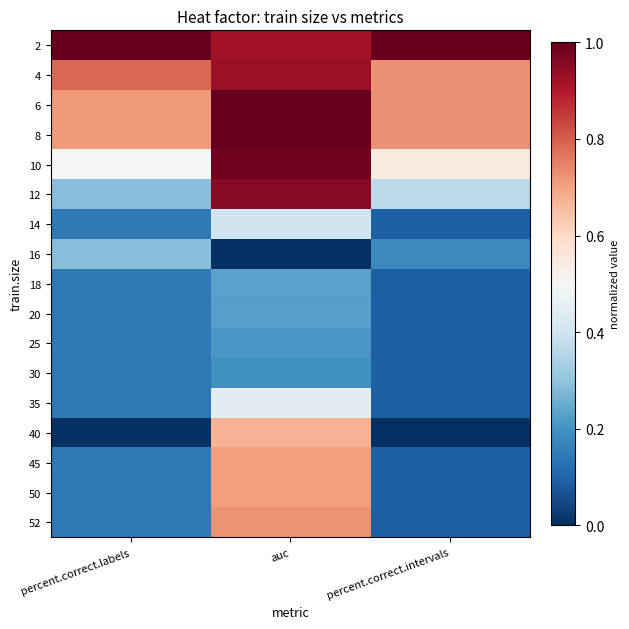

Reading left to right, extract all data points from this chart.

2: percent.correct.labels=1.0	auc=0.9	percent.correct.intervals=1.0
4: percent.correct.labels=0.8	auc=0.9	percent.correct.intervals=0.7
6: percent.correct.labels=0.7	auc=1.0	percent.correct.intervals=0.7
8: percent.correct.labels=0.7	auc=1.0	percent.correct.intervals=0.7
10: percent.correct.labels=0.5	auc=1.0	percent.correct.intervals=0.5
12: percent.correct.labels=0.3	auc=1.0	percent.correct.intervals=0.4
14: percent.correct.labels=0.1	auc=0.4	percent.correct.intervals=0.1
16: percent.correct.labels=0.3	auc=0.0	percent.correct.intervals=0.2
18: percent.correct.labels=0.1	auc=0.2	percent.correct.intervals=0.1
20: percent.correct.labels=0.1	auc=0.2	percent.correct.intervals=0.1
25: percent.correct.labels=0.1	auc=0.2	percent.correct.intervals=0.1
30: percent.correct.labels=0.1	auc=0.2	percent.correct.intervals=0.1
35: percent.correct.labels=0.1	auc=0.4	percent.correct.intervals=0.1
40: percent.correct.labels=0.0	auc=0.7	percent.correct.intervals=0.0
45: percent.correct.labels=0.1	auc=0.7	percent.correct.intervals=0.1
50: percent.correct.labels=0.1	auc=0.7	percent.correct.intervals=0.1
52: percent.correct.labels=0.1	auc=0.7	percent.correct.intervals=0.1